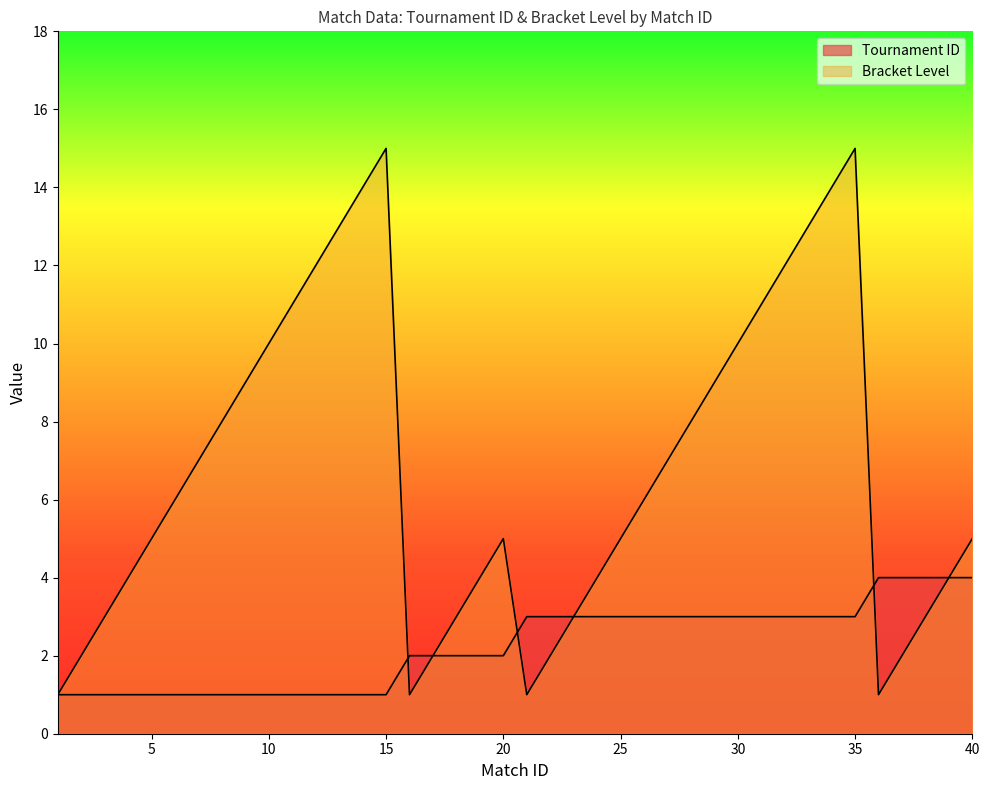

Reading left to right, extract all data points from this chart.

Tournament ID: 1	1	1	1	1	1	1	1	1	1	1	1	1	1	1	2	2	2	2	2	3	3	3	3	3	3	3	3	3	3	3	3	3	3	3	4	4	4	4	4
Bracket Level: 1	2	3	4	5	6	7	8	9	10	11	12	13	14	15	1	2	3	4	5	1	2	3	4	5	6	7	8	9	10	11	12	13	14	15	1	2	3	4	5